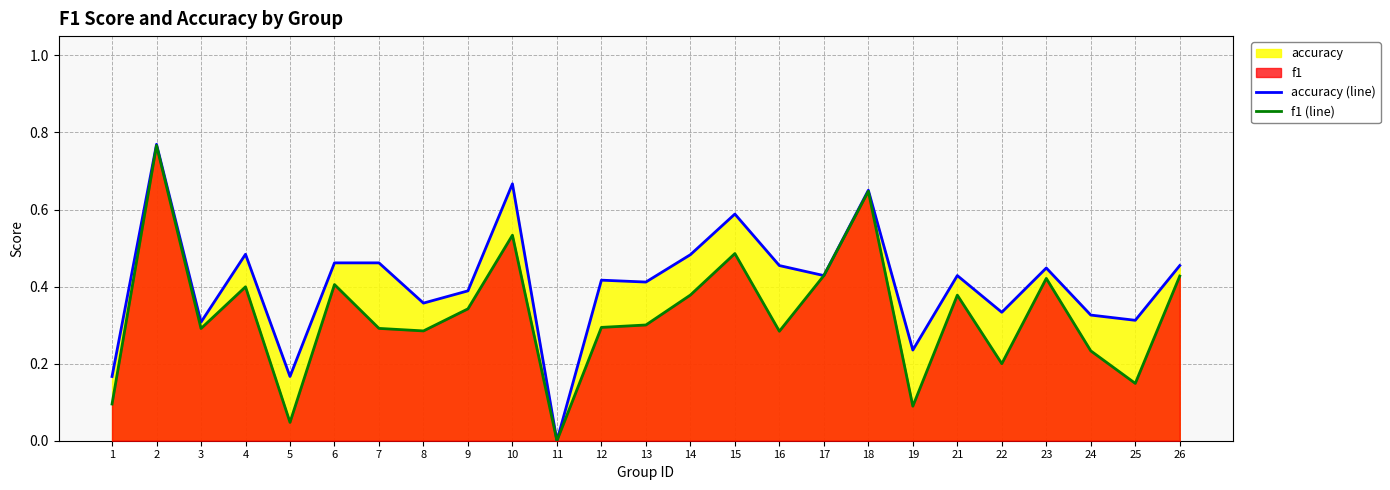

List the series in order of their overall mean, lowest first.

f1 (line), accuracy (line)